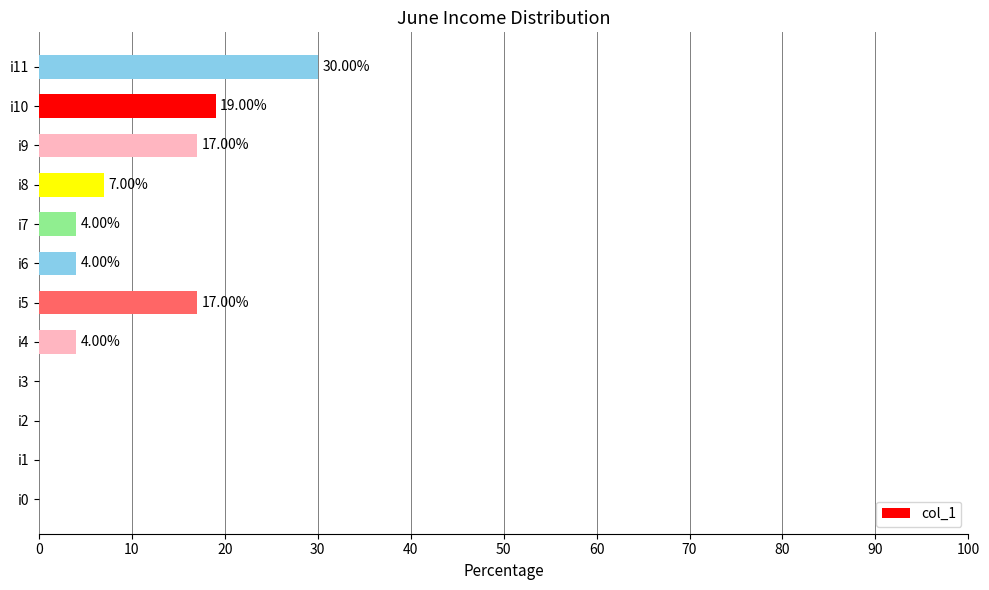

Which has a higher value, i8 or i1?

i8